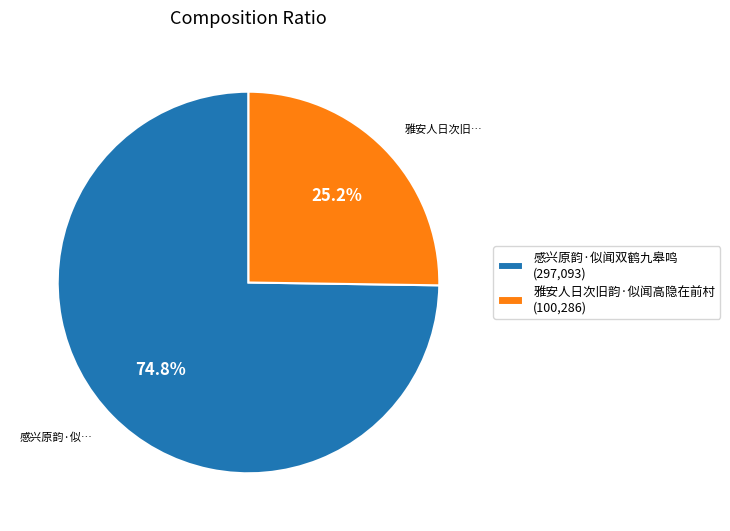

Rank the categories by value from highest to lowest.

感兴原韵·似闻双鹤九皋鸣, 雅安人日次旧韵·似闻高隐在前村